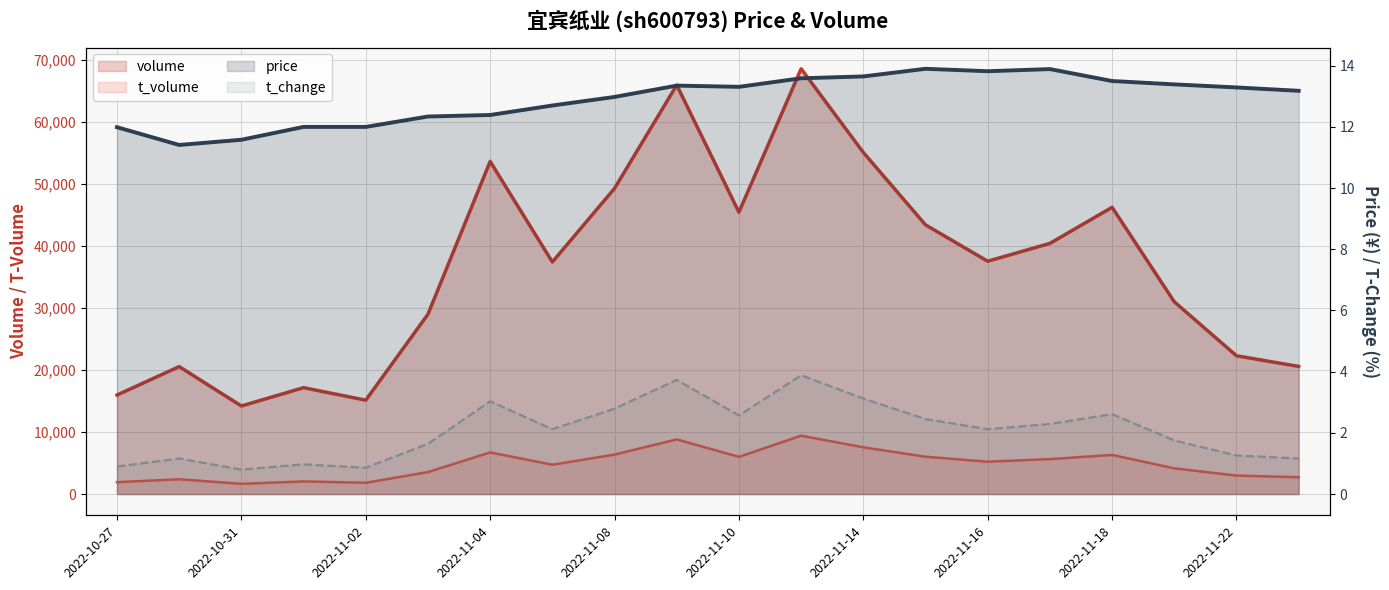

What is the total value across all series at 2022-11-22?

25300.5